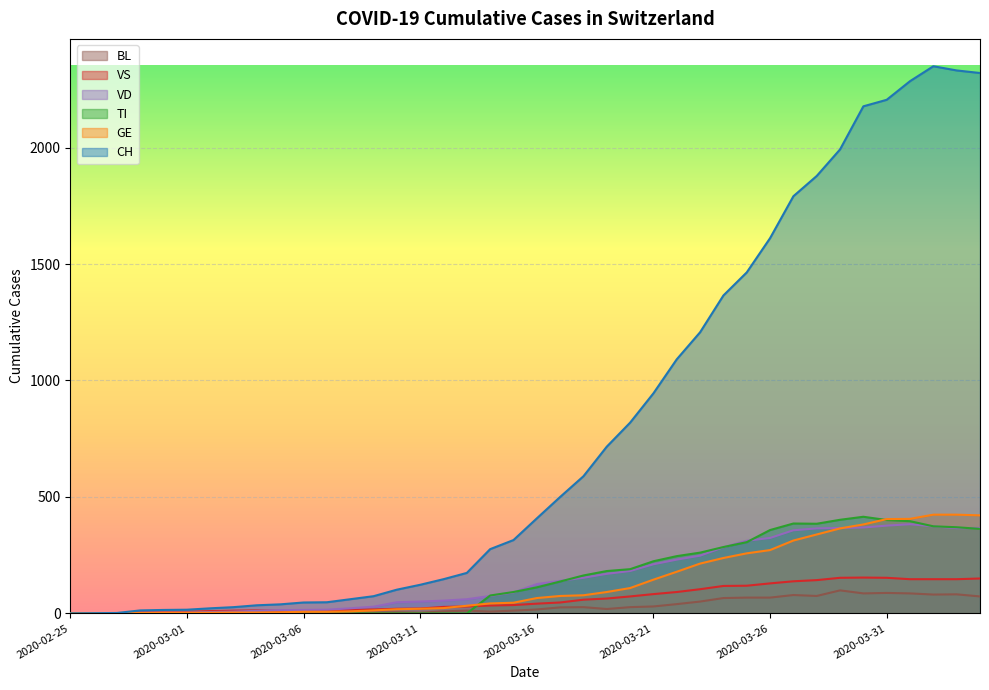

True or false: CH has a value of 629 at 2020-03-29.

False